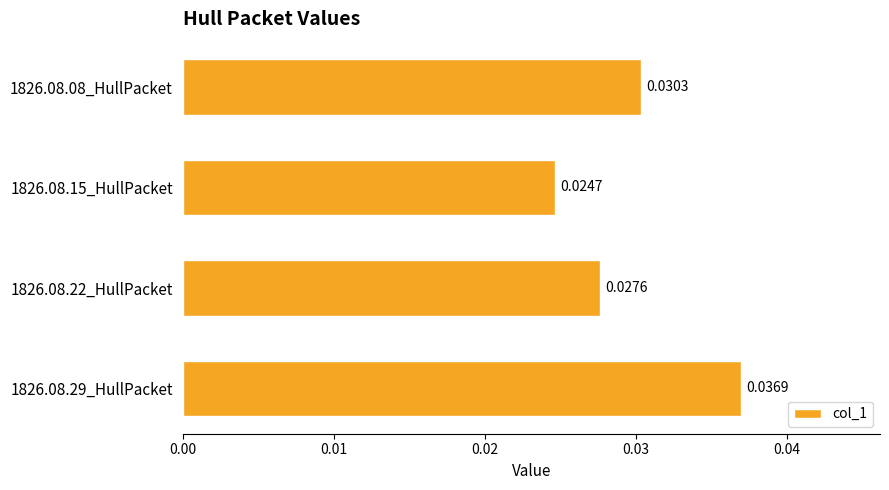

How many bars are there in total?

4